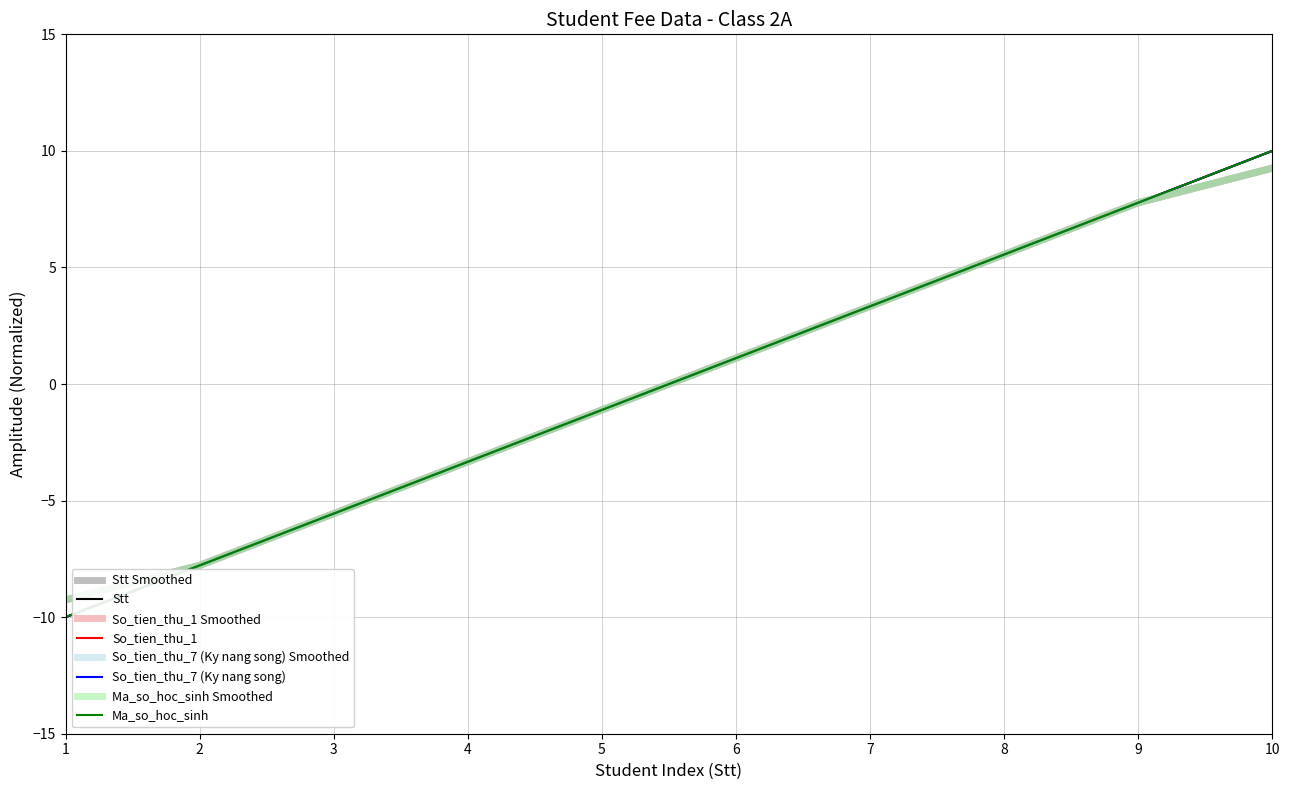

Which series changed the most between 2 and 9?

So_tien_thu_1